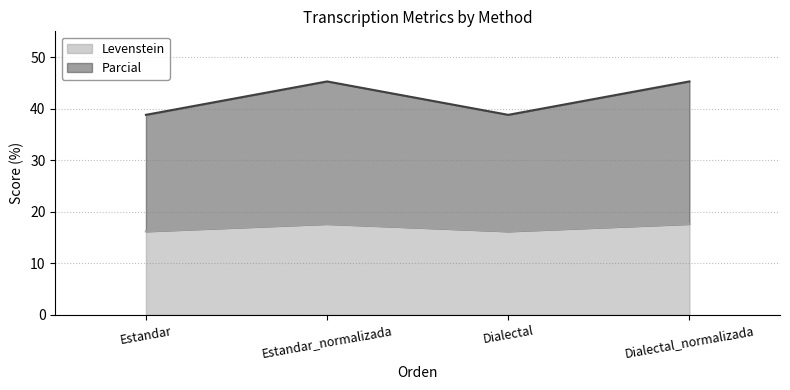

Reading left to right, what are the values for Levenstein?

16.2	17.6	16.2	17.6